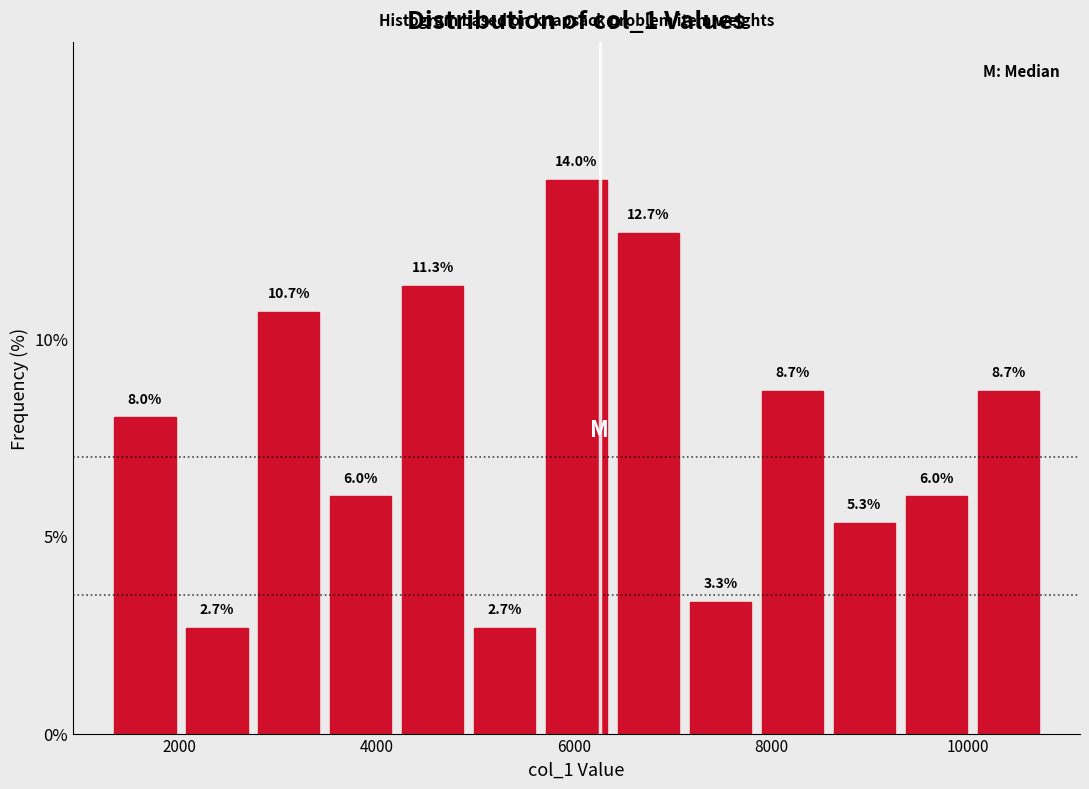

Read against the x-axis, roughly where is the centre of the tallest bar?

6000